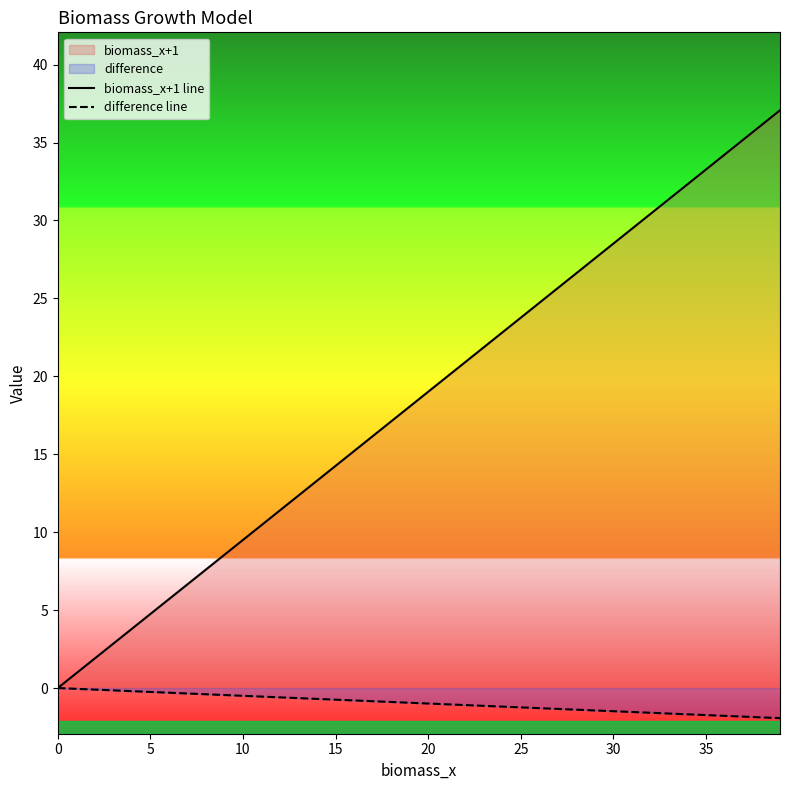

List the series in order of their peak value, highest first.

biomass_x+1 line, difference line